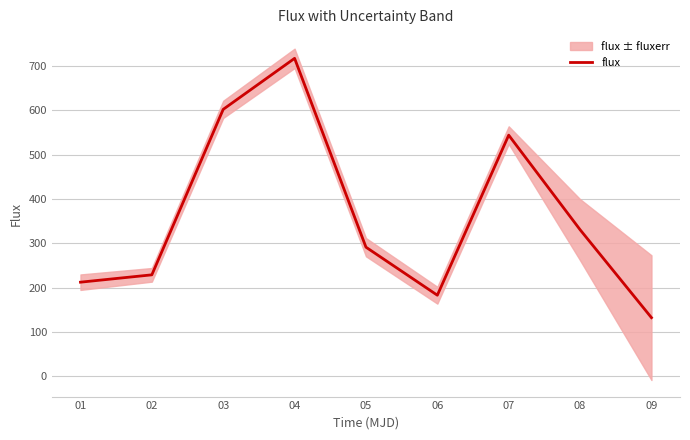

What is the difference between the values at 09 and 04?

585.1